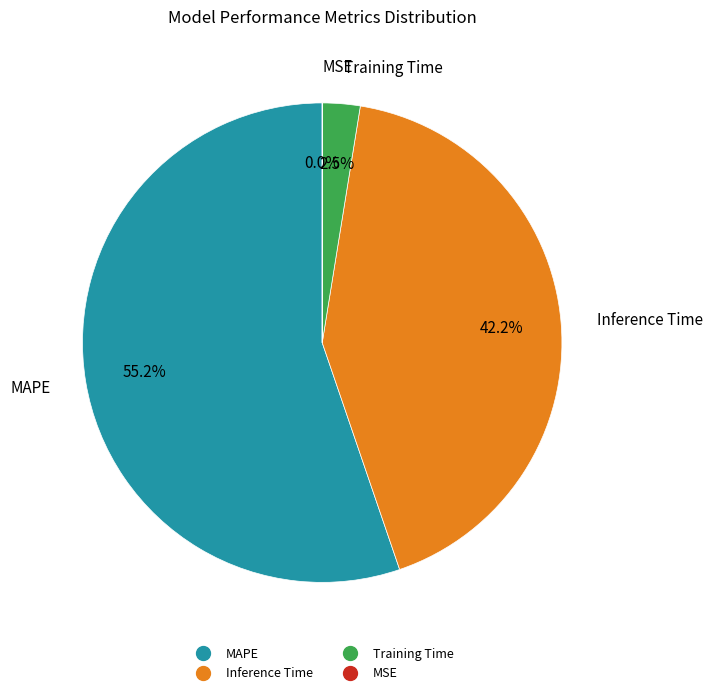

To the nearest percent, what percentage of the pie is Inference Time?

42%